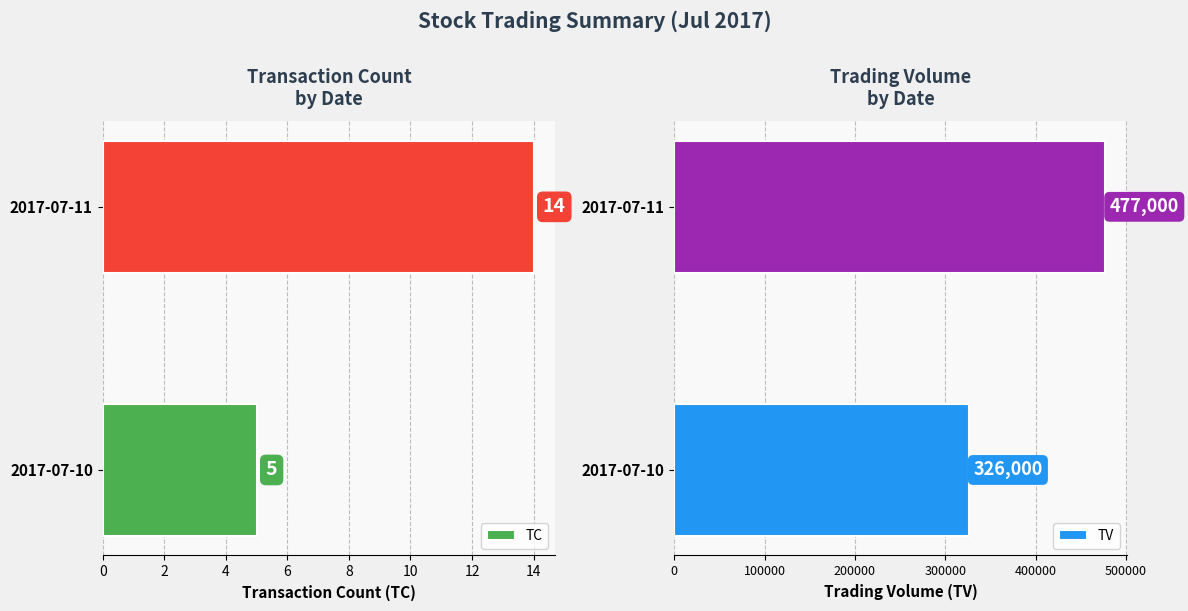

Reading left to right, extract all data points from this chart.

TC: 5	14
TV: 326000	477000